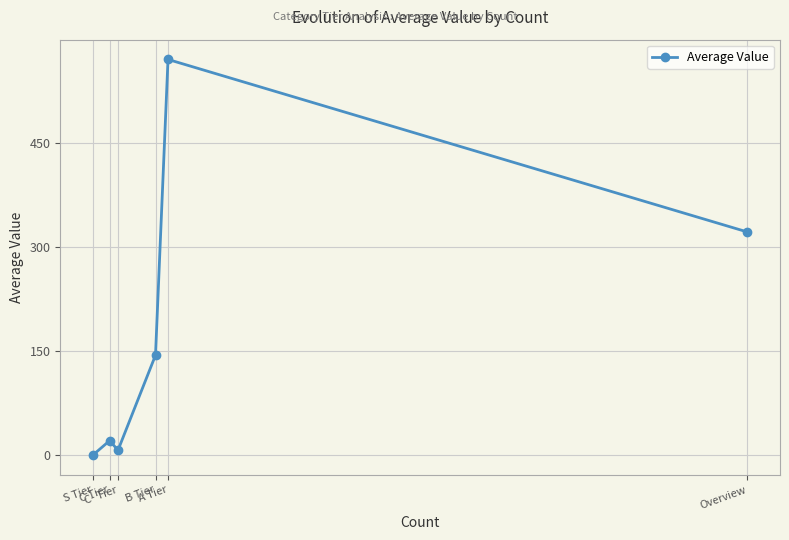

Count the number of categories in the chart.

6